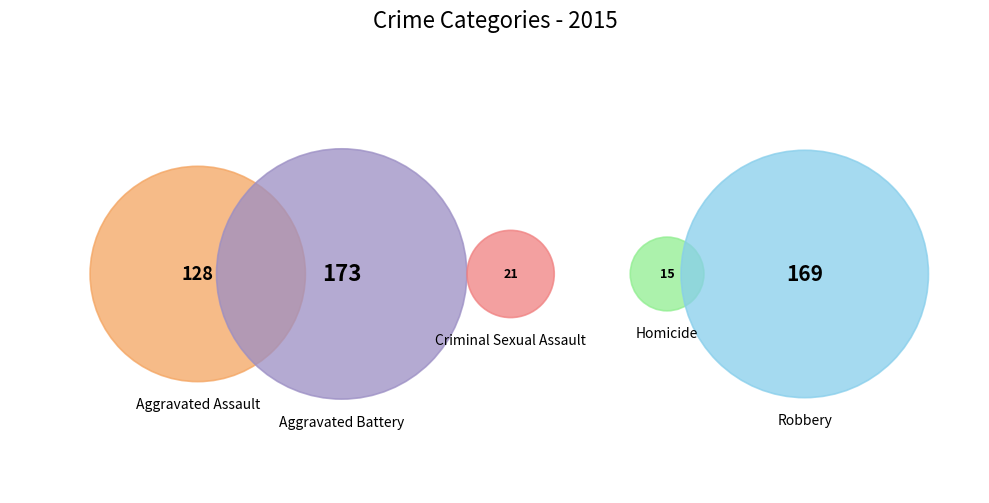

How many segments does this pie chart have?

5